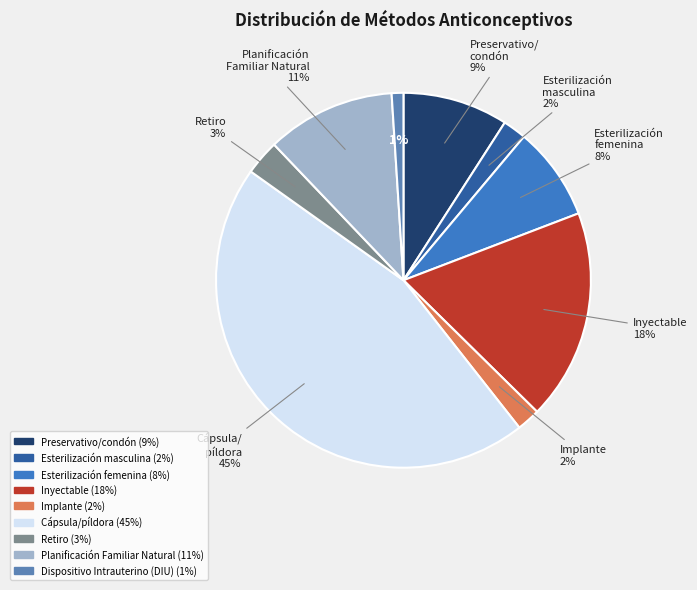

How many segments does this pie chart have?

9